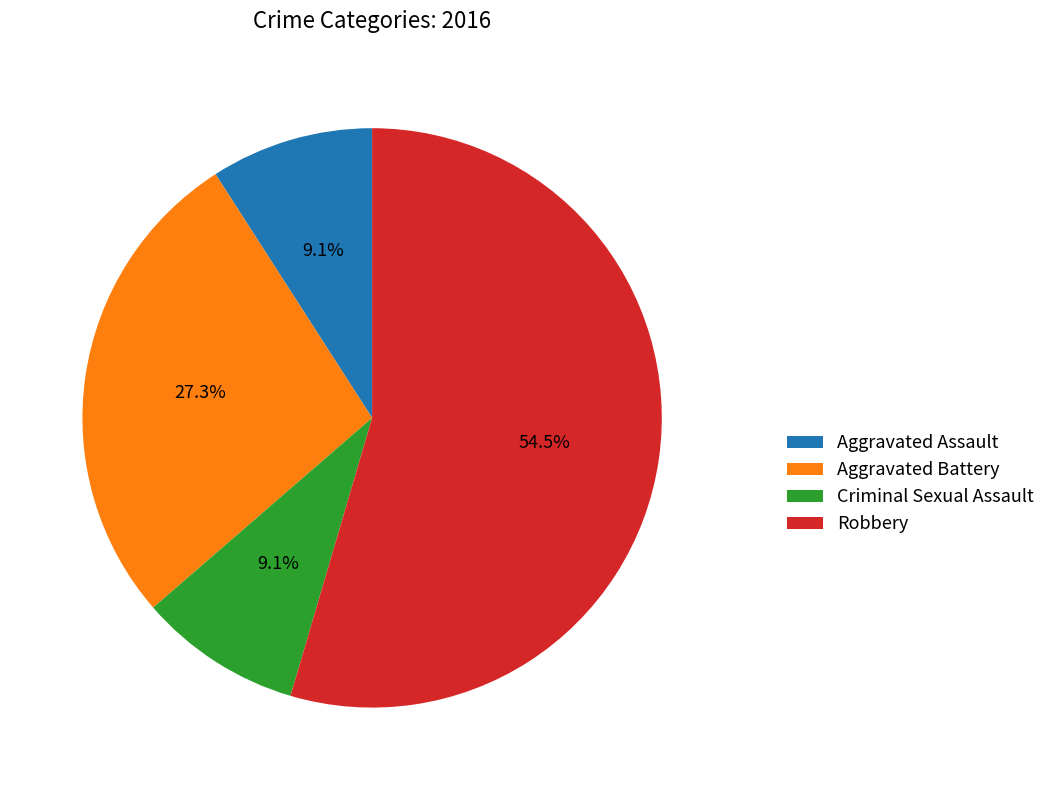

What is the largest slice in the pie chart?

Robbery